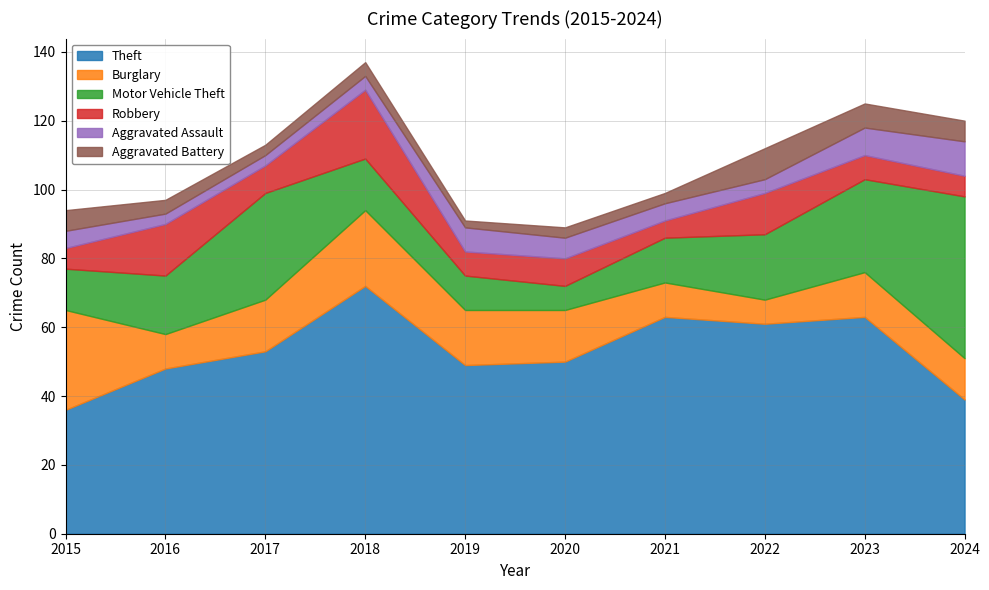

What is the difference between the maximum and minimum values in the Robbery series?

15